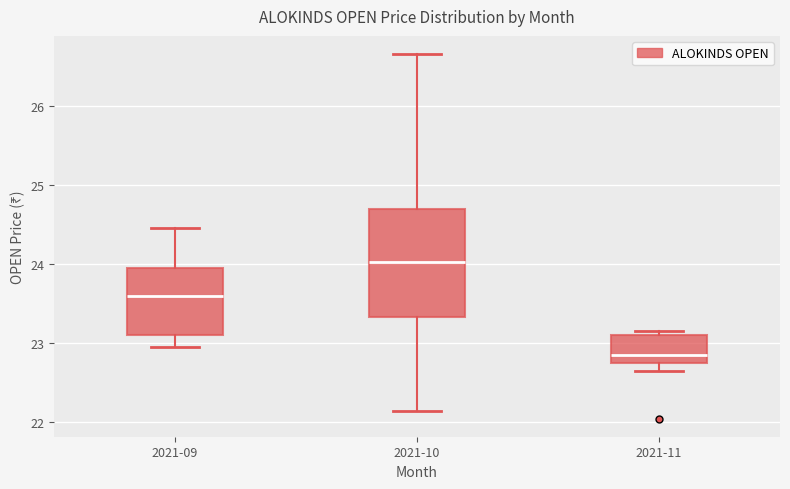

Reading left to right, read every box against the y-axis: the position of its median line, the range the box covers, and the ends of its whiskers. The values are not printed on the chart, so give them approximately, as read against the axis.

2021-09: median 23.6, box 23.1 to 24.0, whiskers 23.0 to 24.5
2021-10: median 24.0, box 23.3 to 24.7, whiskers 22.2 to 26.7
2021-11: median 22.9, box 22.8 to 23.1, whiskers 22.7 to 23.2